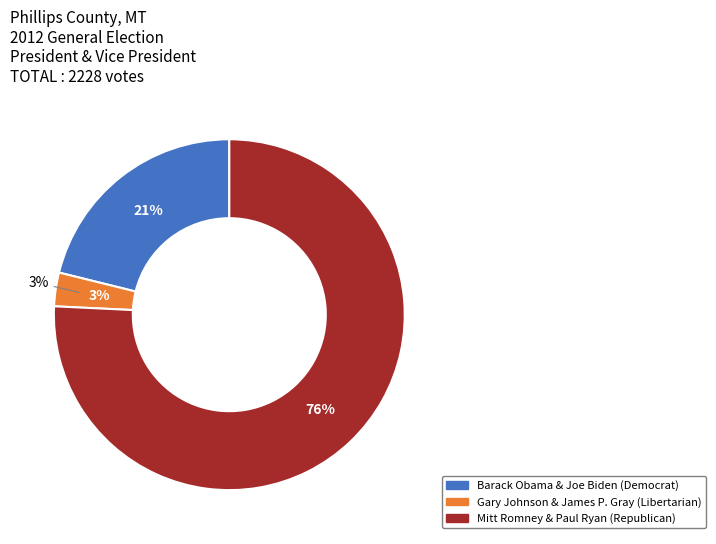

True or false: Mitt Romney & Paul Ryan (Republican) accounts for 76% of the total.

True